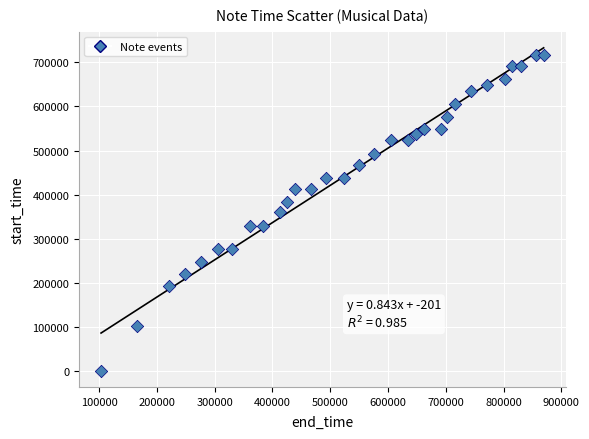

What is the range of Y values (max minus min)?

714752